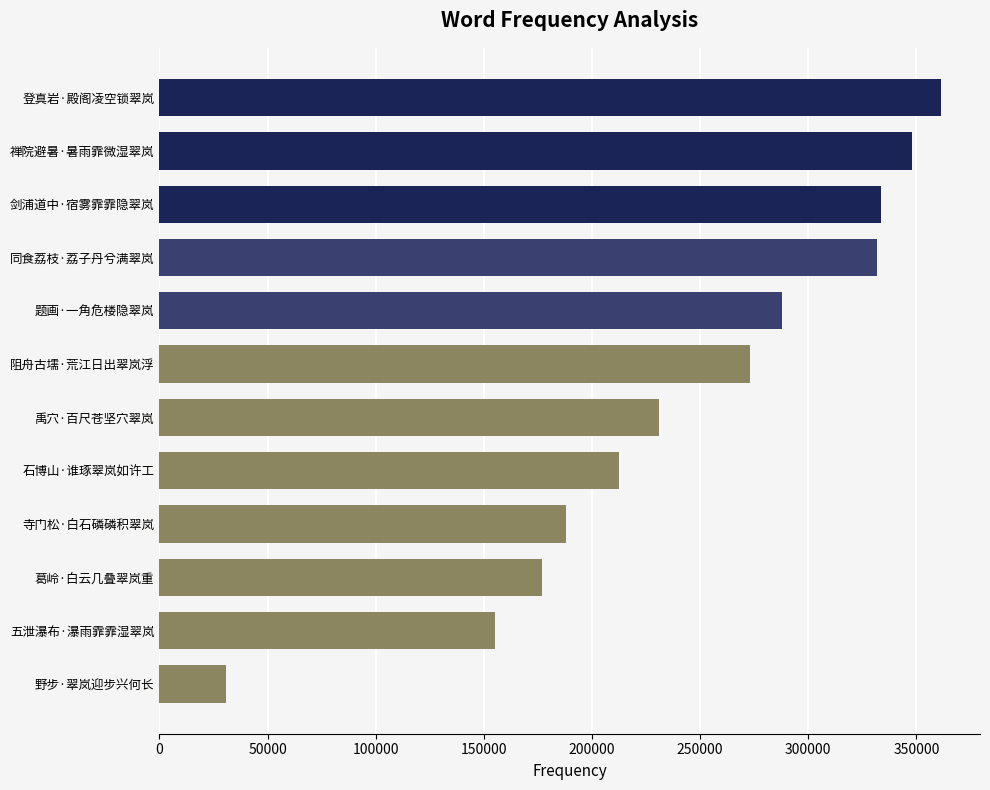

What is the ratio of the value at 剑浦道中·宿雾霏霏隐翠岚 to the value at 题画·一角危楼隐翠岚?

1.2